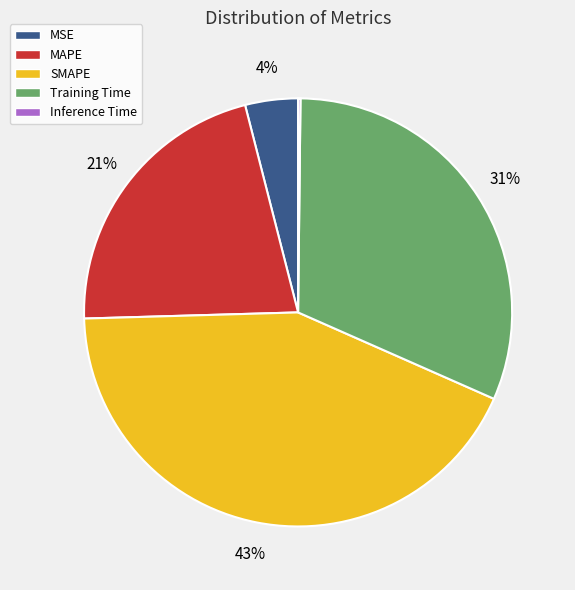

To the nearest percent, what is the difference between the SMAPE and MSE slice percentages?

39%